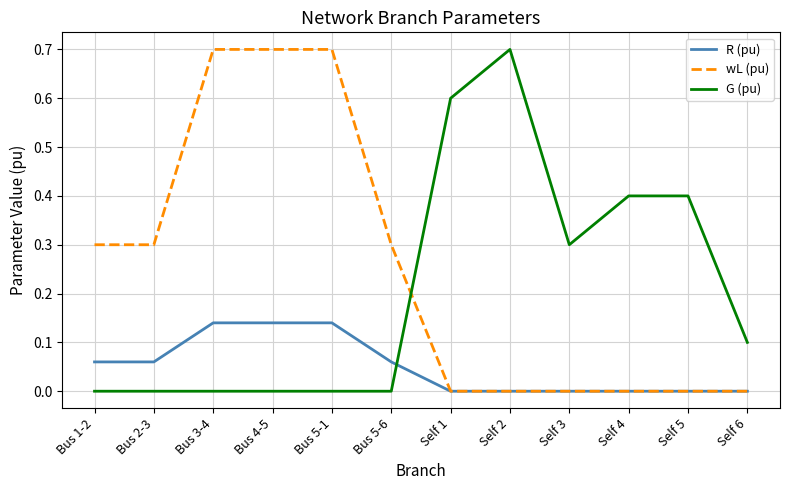

Which series has the largest total across all categories?

wL (pu)